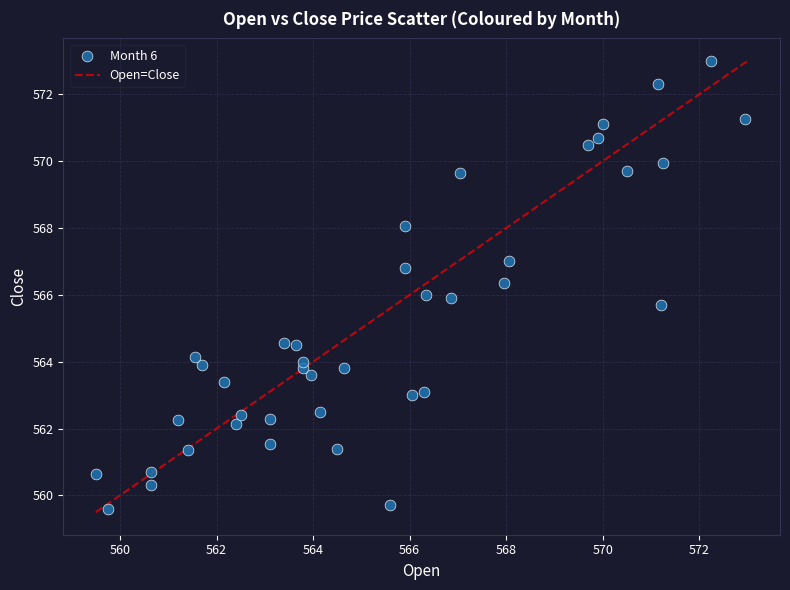

What is the range of X values (max minus min)?

13.5